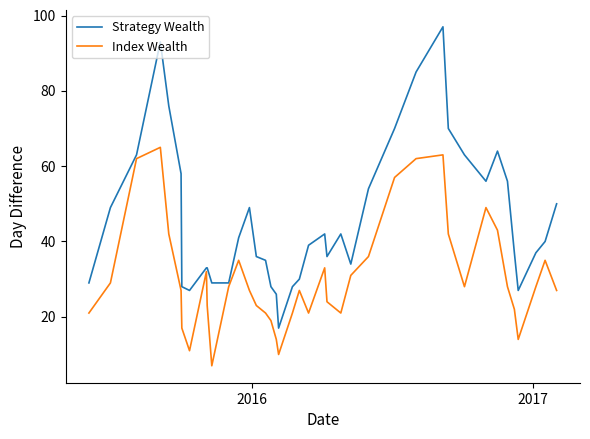

What is the minimum value for Index Wealth?

7